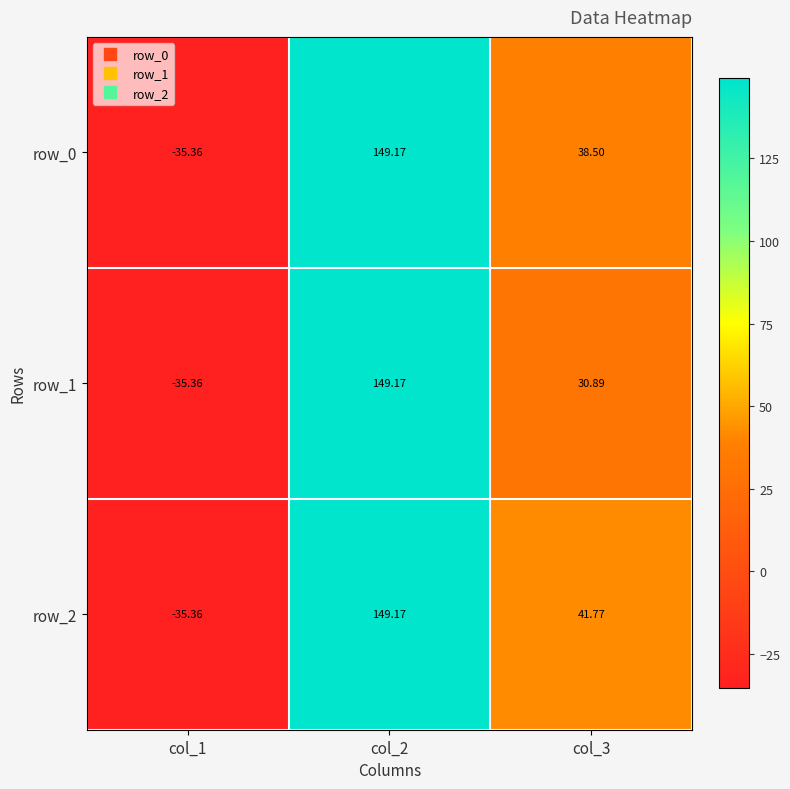

How many distinct data groups are displayed?

3